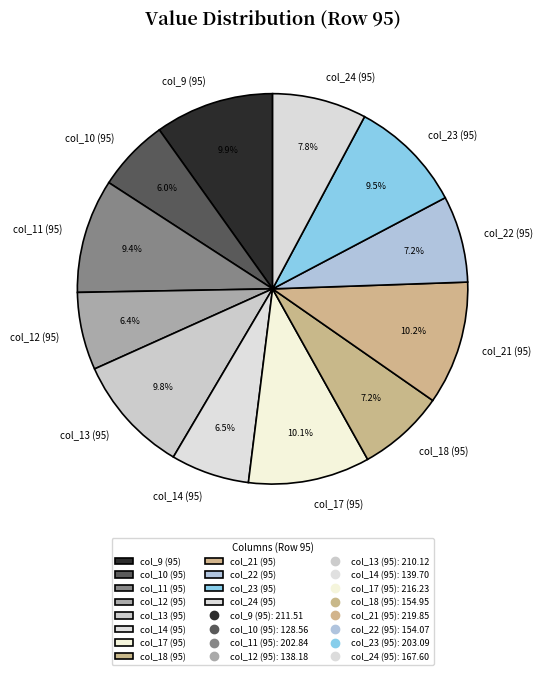

Does col_9 (95) represent more than half of the total?

No